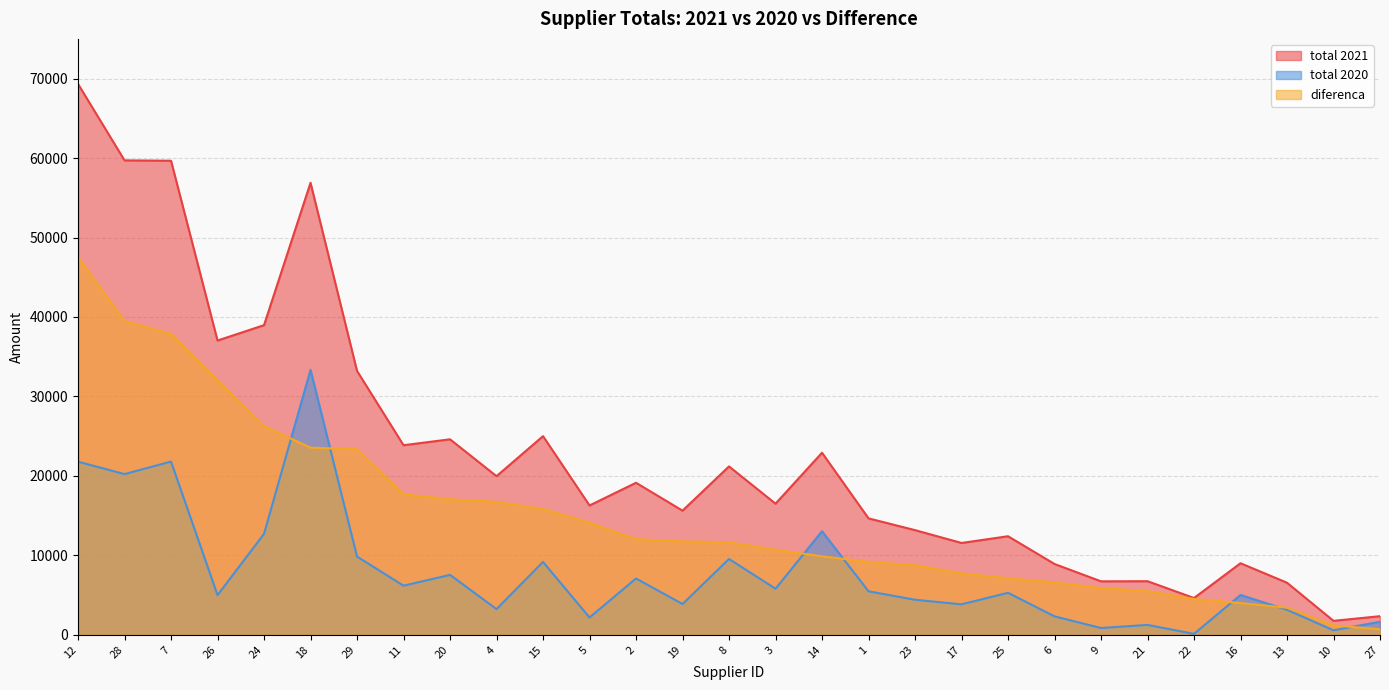

What is the maximum value for total 2020?

33342.4